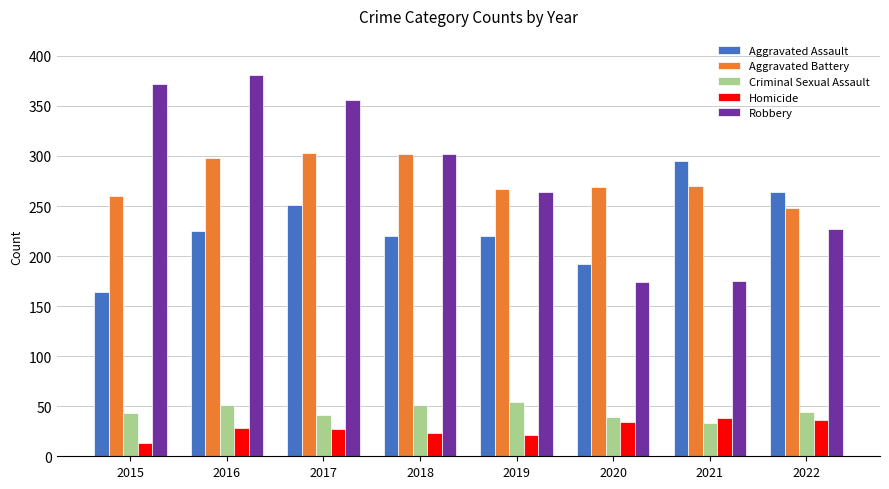

What is the difference between the maximum and second lowest values in the Homicide series?

17